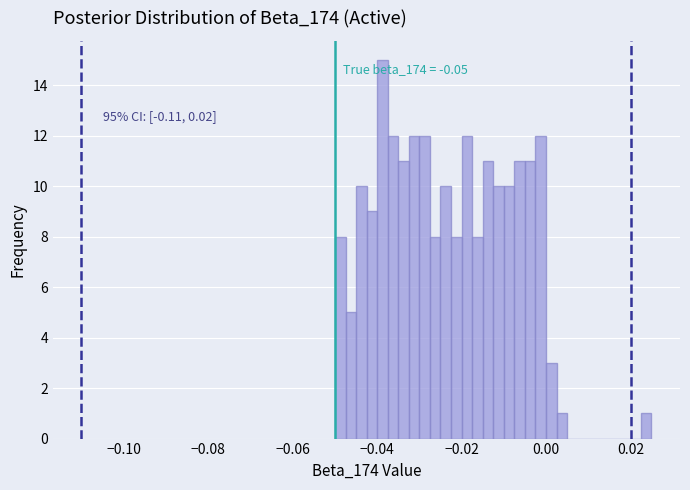

Read against the x-axis, roughly where is the centre of the tallest bar?

-0.038